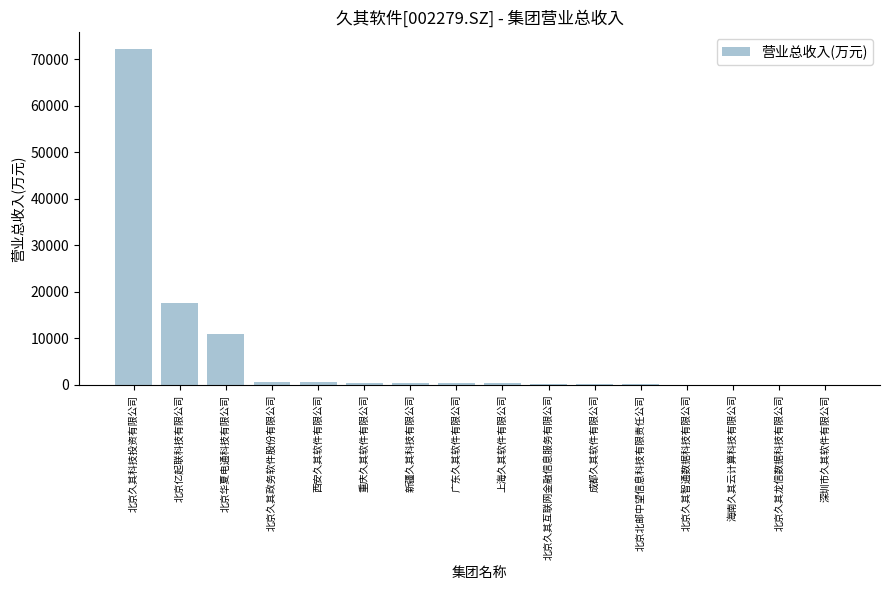

At which label is the value closest to 36140?

北京亿起联科技有限公司